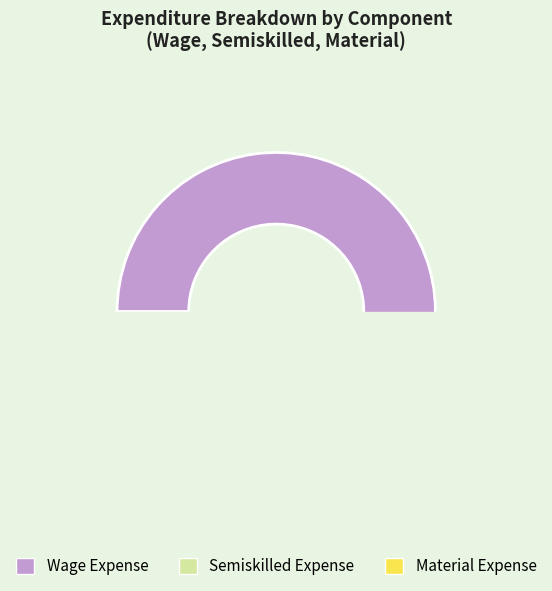

Is it true that 18 is 10% of the pie?

False